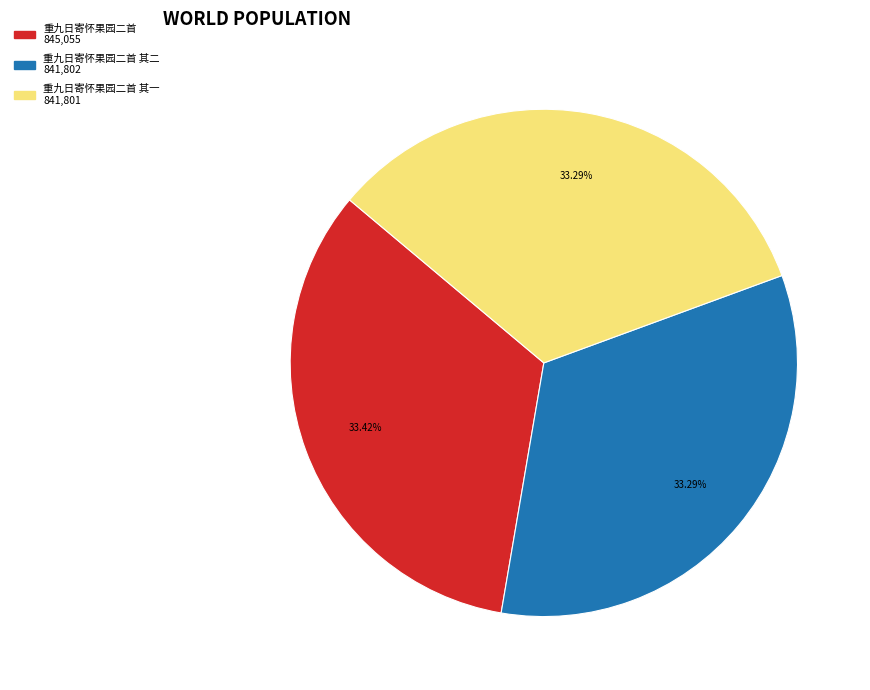

Is there any slice that represents more than half of the pie?

No